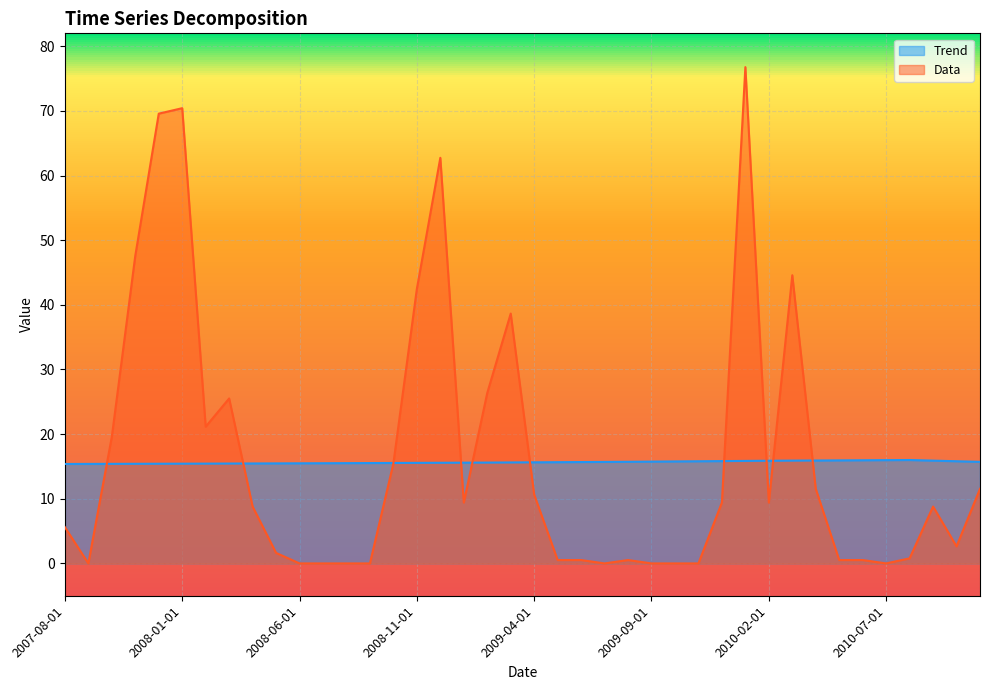

Reading left to right, what are all the values shown in this chart?

Trend: 15.4	15.4	15.4	15.4	15.4	15.4	15.4	15.5	15.5	15.5	15.5	15.5	15.5	15.5	15.5	15.6	15.6	15.6	15.6	15.6	15.6	15.7	15.7	15.7	15.7	15.7	15.8	15.8	15.8	15.9	15.9	15.9	15.9	15.9	16.0	16.0	16.0	15.9	15.8	15.7
Data: 5.6	0.0	19.6	47.6	69.6	70.4	21.1	25.5	8.8	1.6	0.0	0.0	0.0	0.0	15.5	42.5	62.7	9.4	26.4	38.6	10.6	0.5	0.5	0.0	0.5	0.0	0.0	0.0	9.4	76.8	9.4	44.6	11.5	0.5	0.5	0.0	0.8	8.8	2.6	11.5